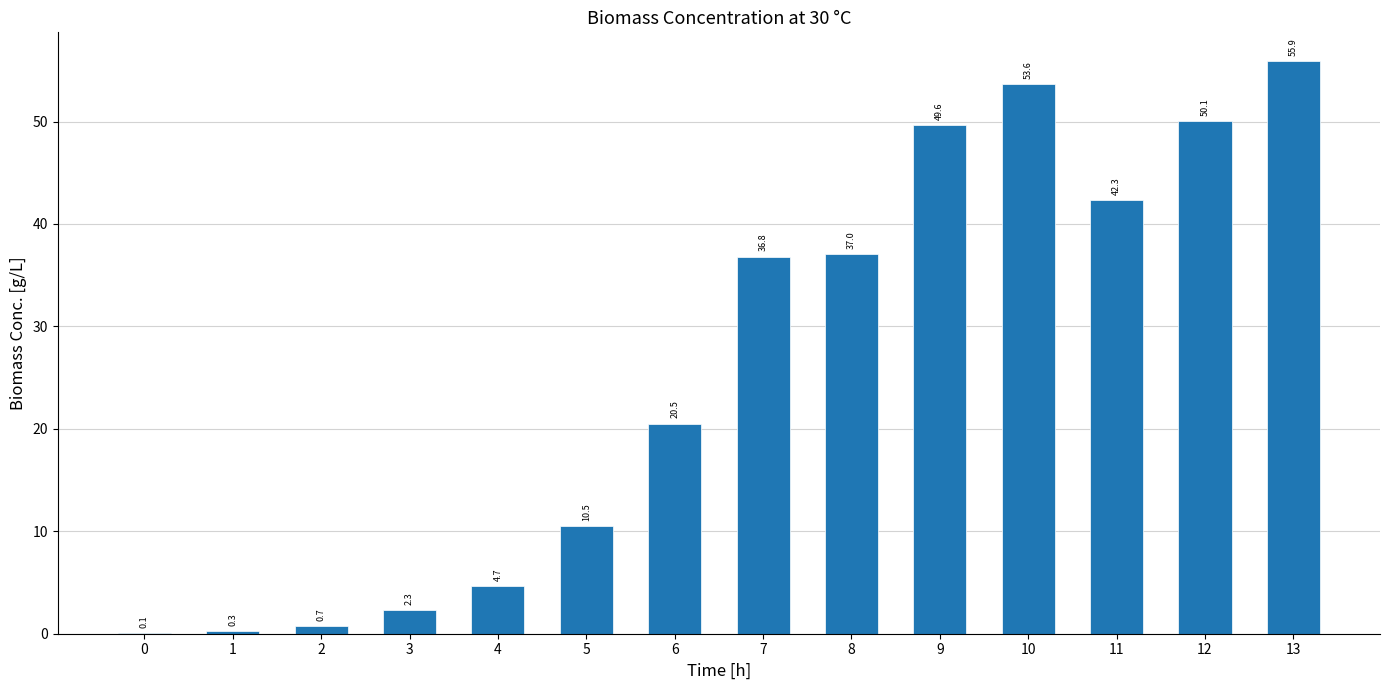

What is the sum of the values at 10 and 12?

103.7